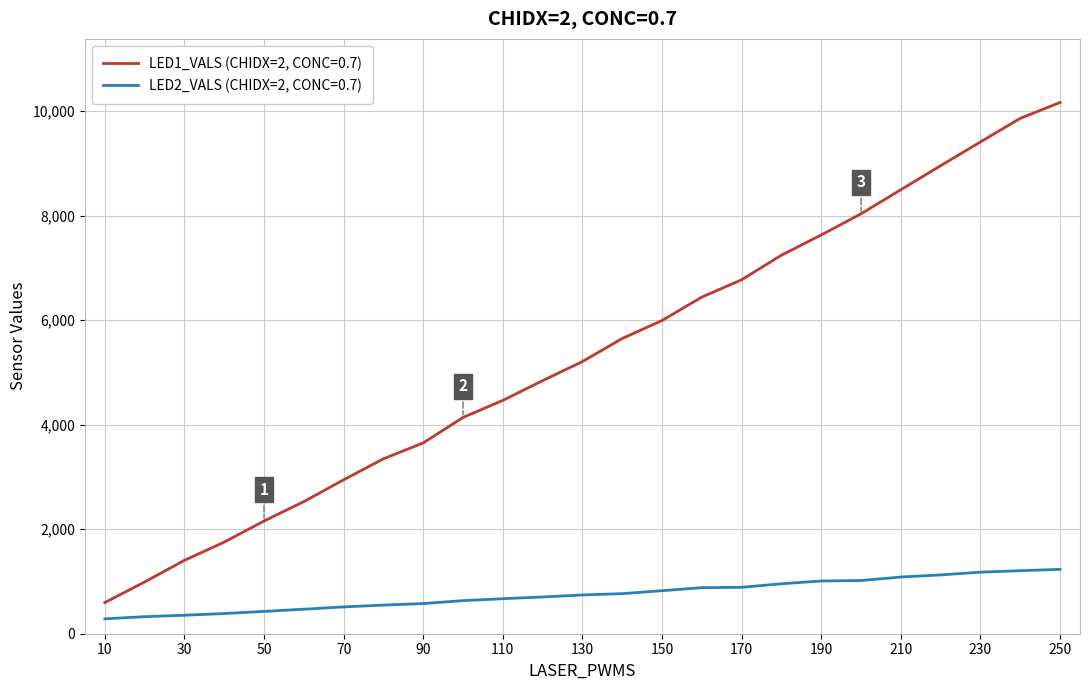

Is this an area chart (filled region under the line)?

No